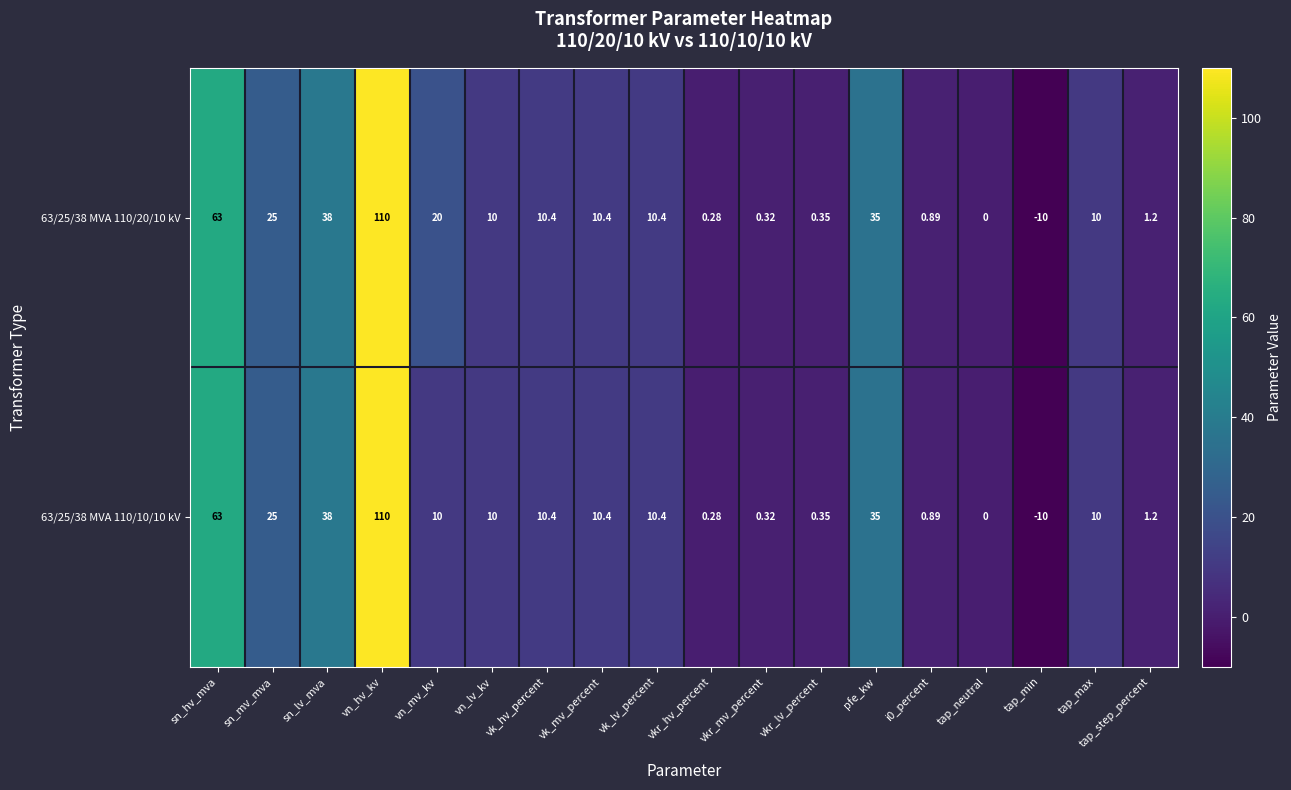

At which label is 63/25/38 MVA 110/10/10 kV closest to 50?

sn_lv_mva